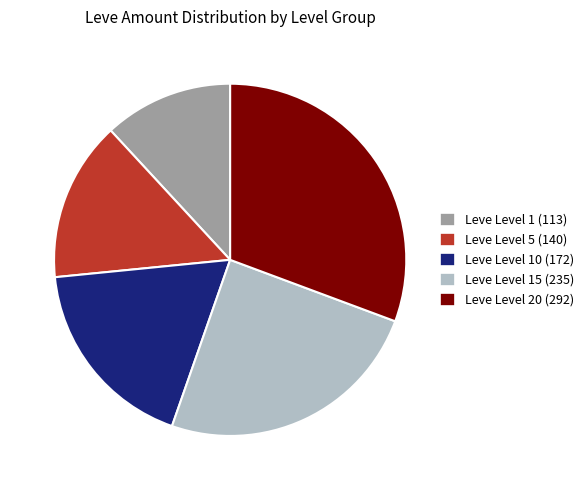

Is it true that Leve Level 1 (113) is 12% of the pie?

True